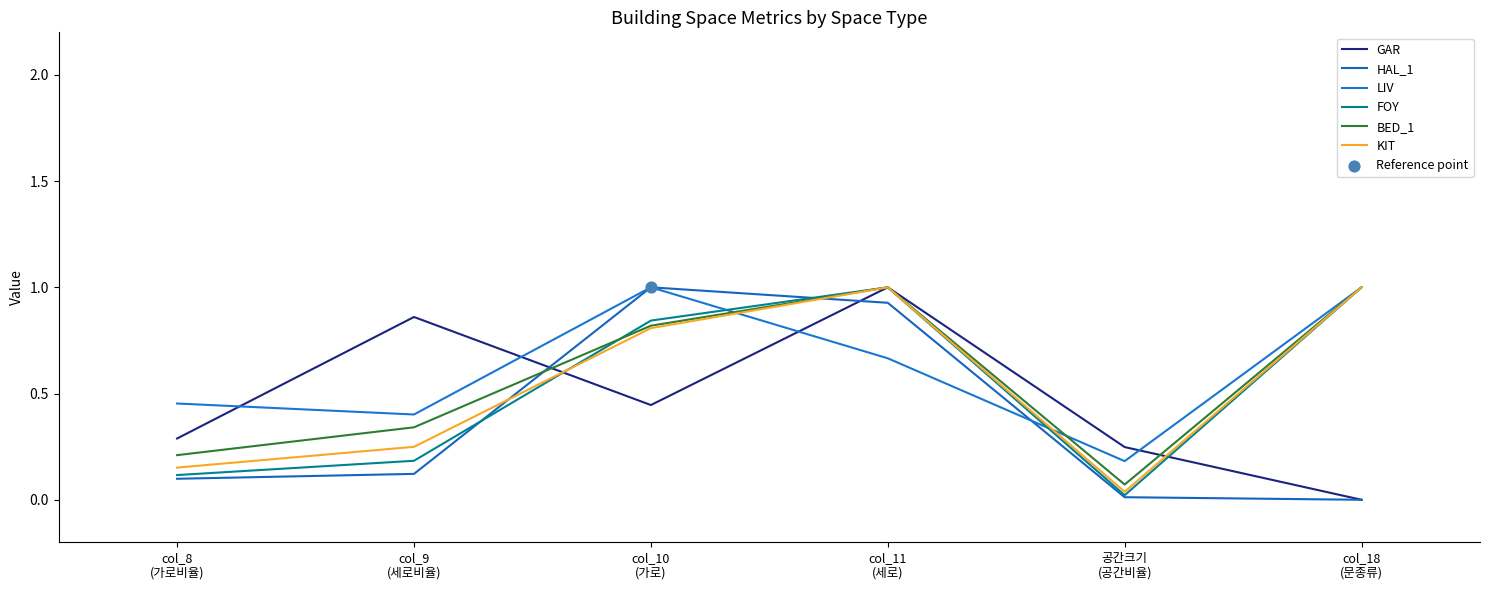

At how many categories does at least one series exceed 0?

6